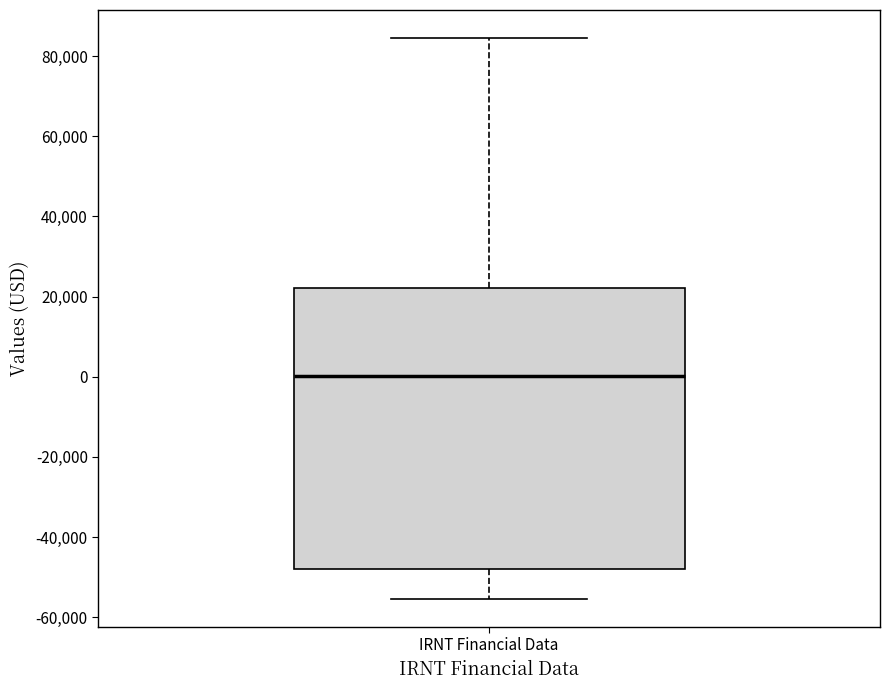

Read this box plot against the y-axis: the position of the median line, the range covered by the box, and the ends of both whiskers. The values are not printed on the chart, so give them approximately, as read against the axis.

median 0, box -48000 to 22000, whiskers -56000 to 84000